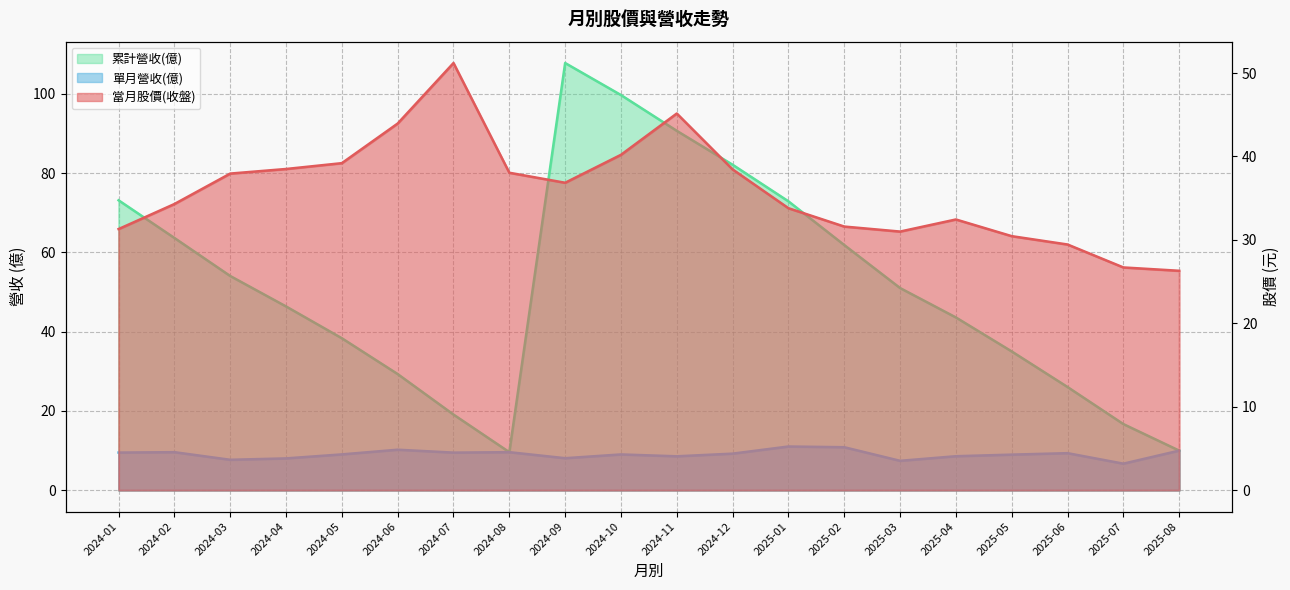

How many categories are shown in the chart?

20